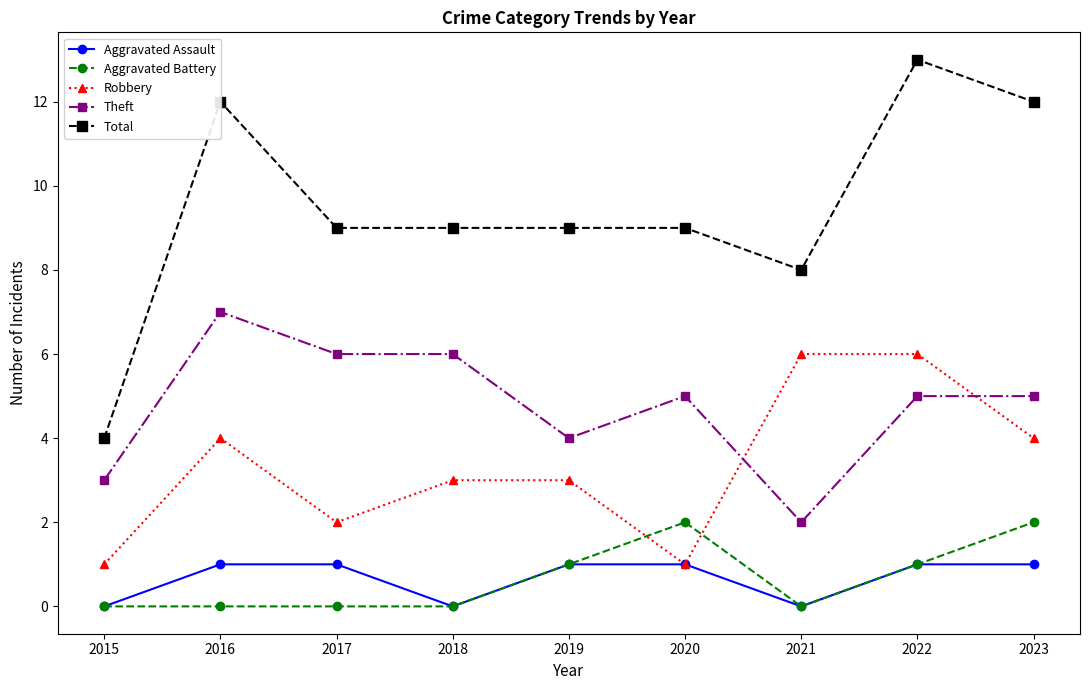

Where is the first local maximum for Robbery?

2016